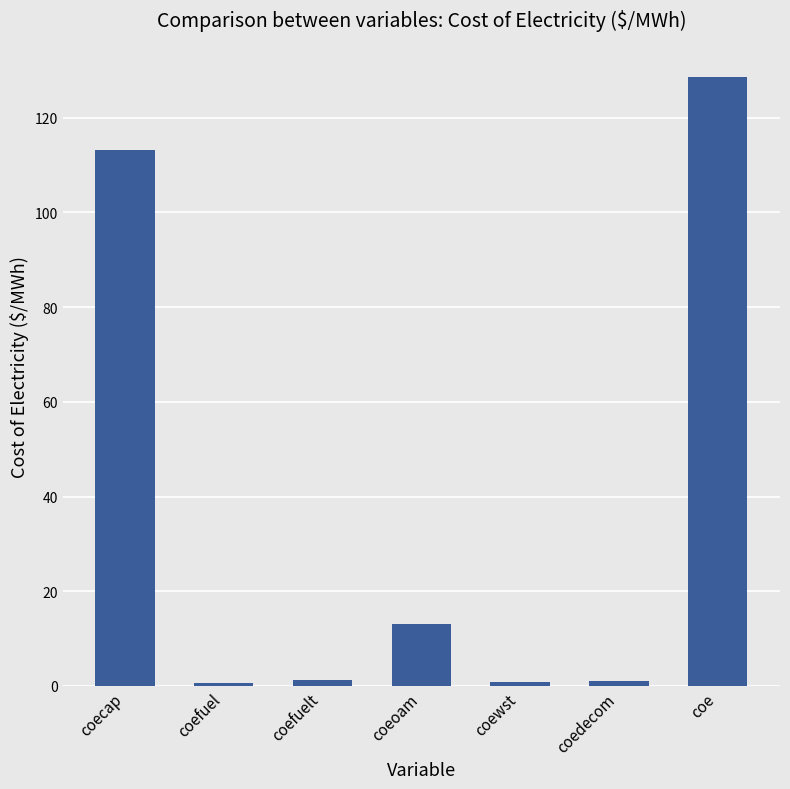

What is the maximum value shown in the chart?

128.5